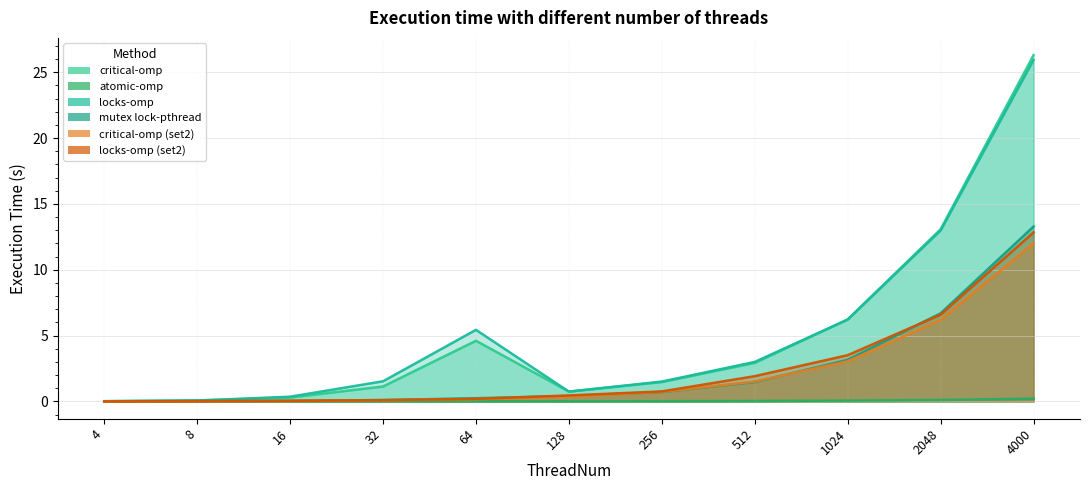

Which category has the highest value in the locks-omp series?

4000